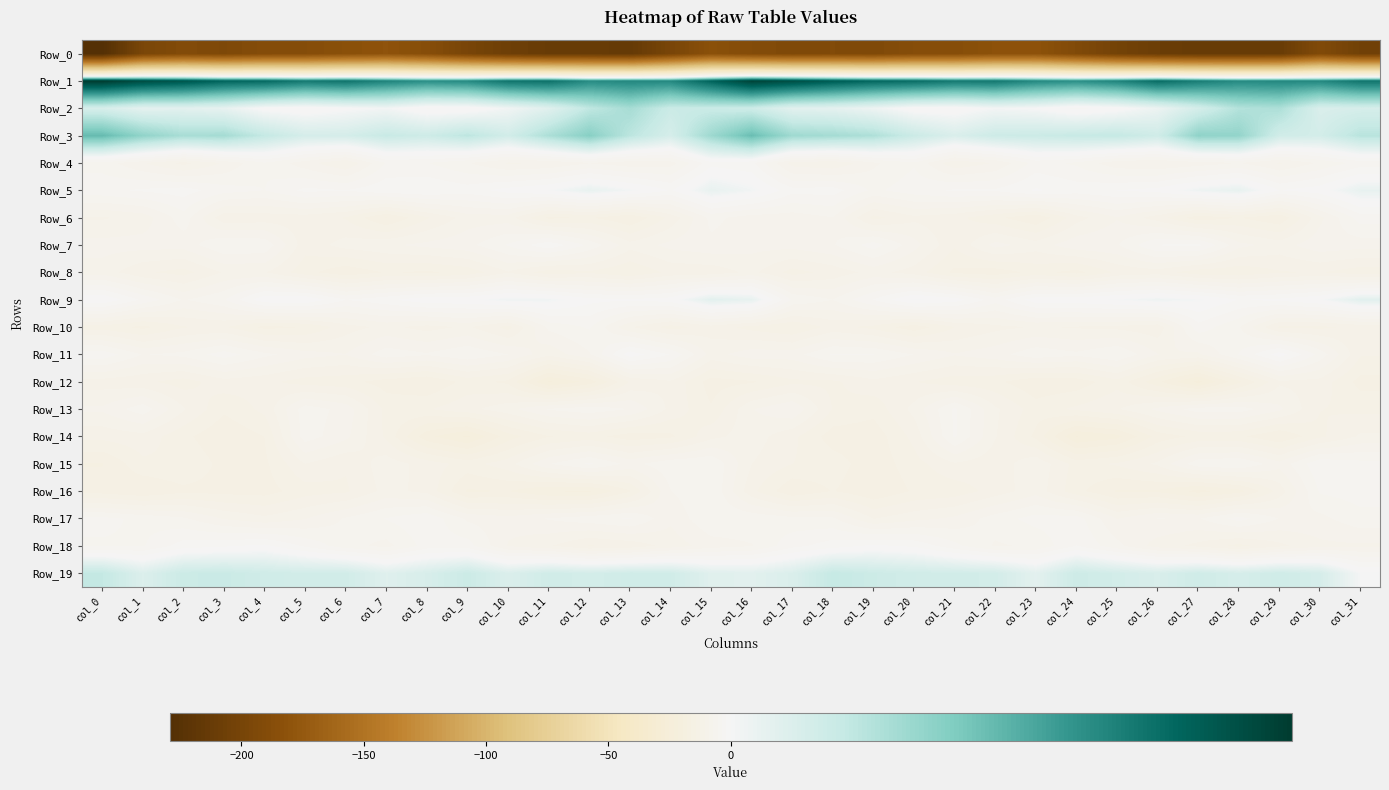

How many series are shown in this chart?

20